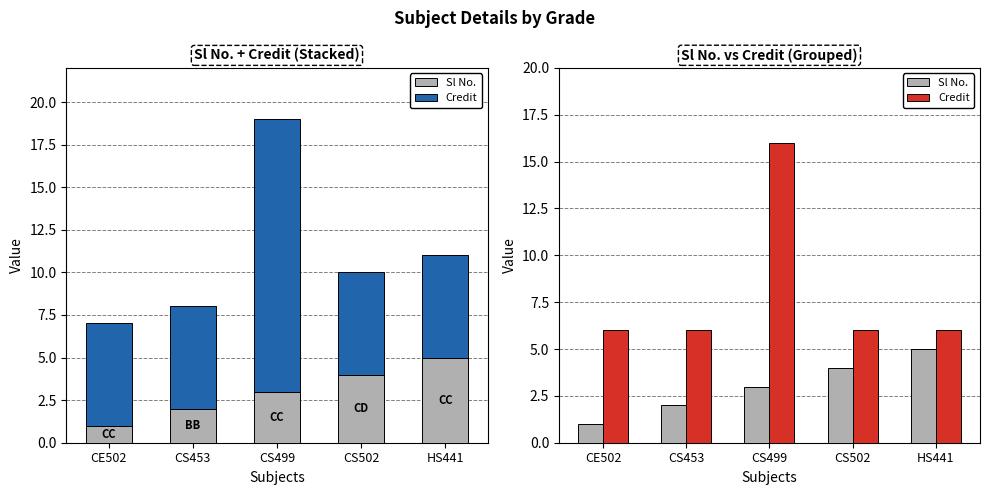

Count the Credit values in the range 6 to 7.

4